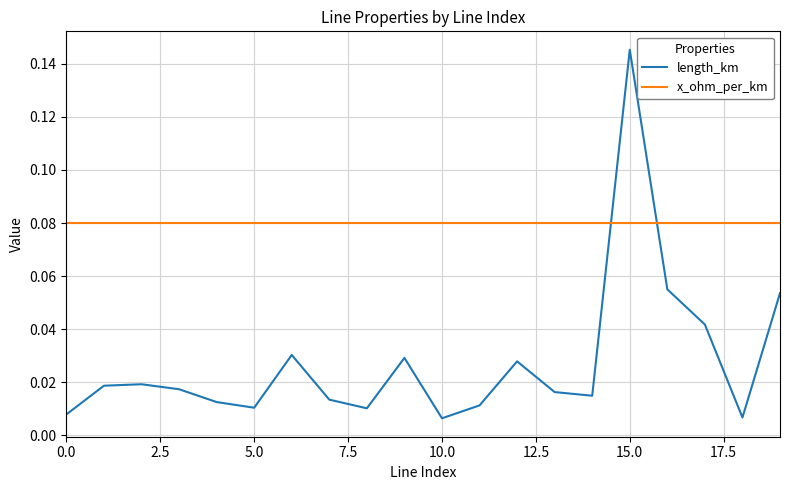

What are all the series names shown in the legend?

length_km, x_ohm_per_km